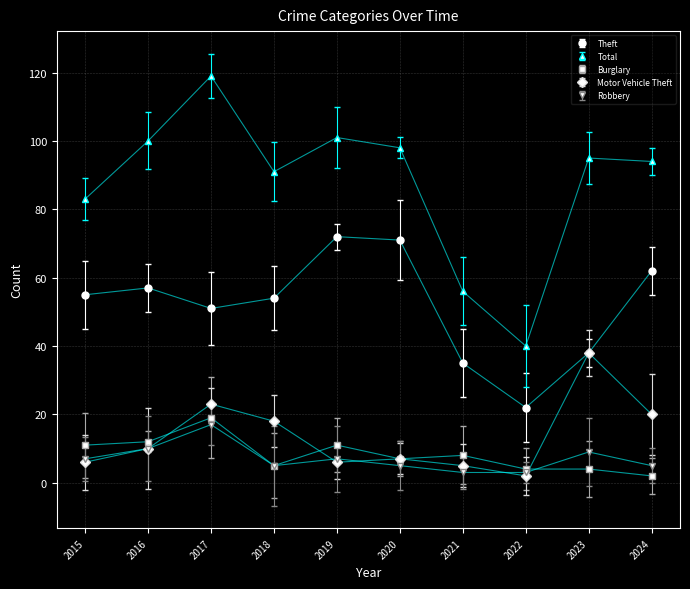

Rank the series by their maximum value, from lowest to highest.

Robbery, Burglary, Motor Vehicle Theft, Theft, Total